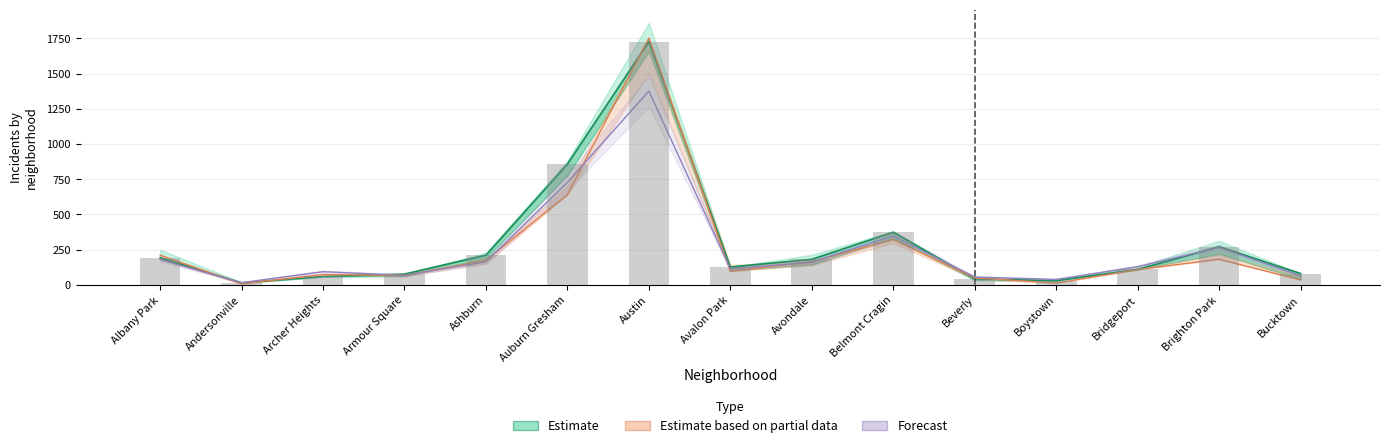

The Estimate based on partial data series shows 203 at Belmont Cragin. True or false?

False